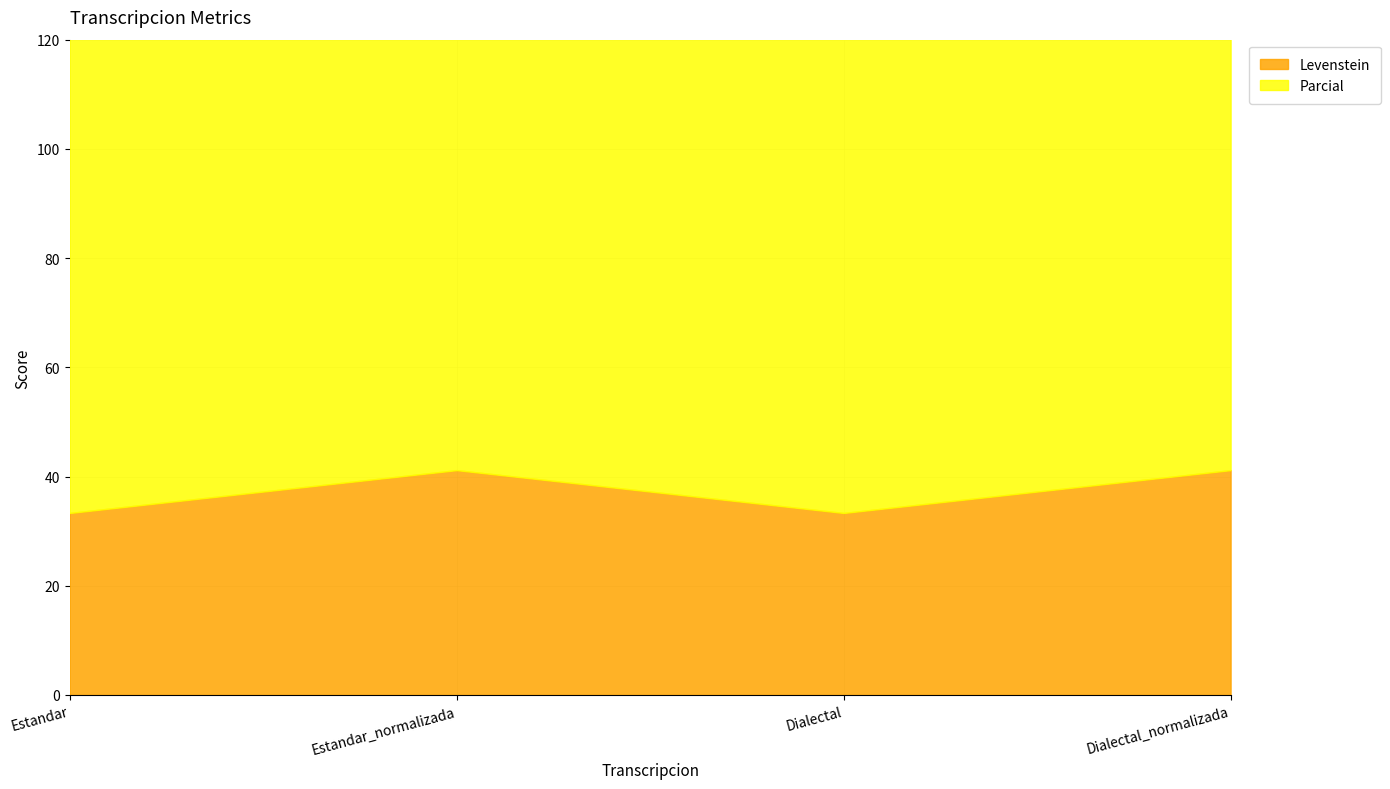

At which label does Levenstein first exceed 41?

Estandar_normalizada